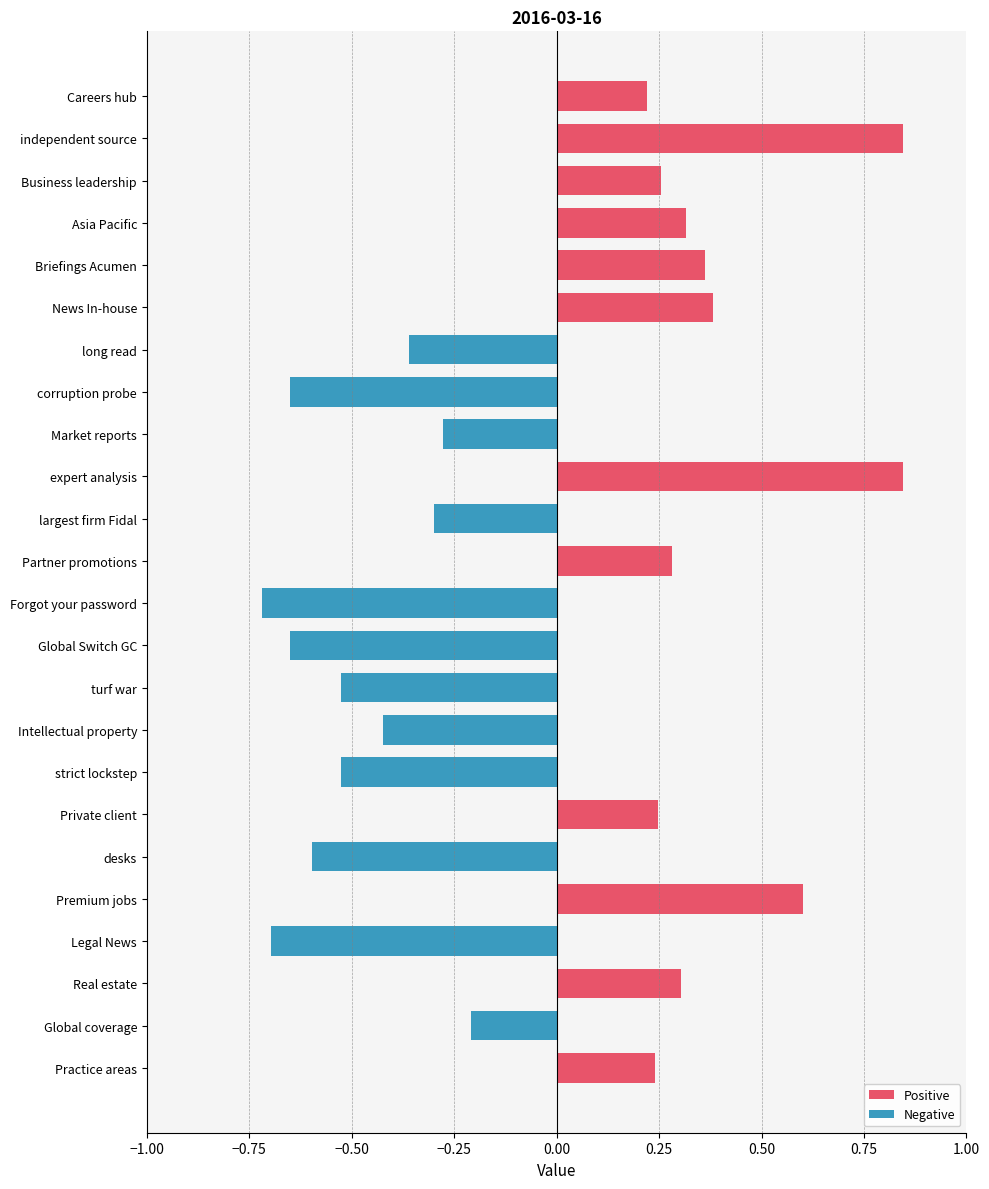

Which category has the highest value across all series?

expert analysis